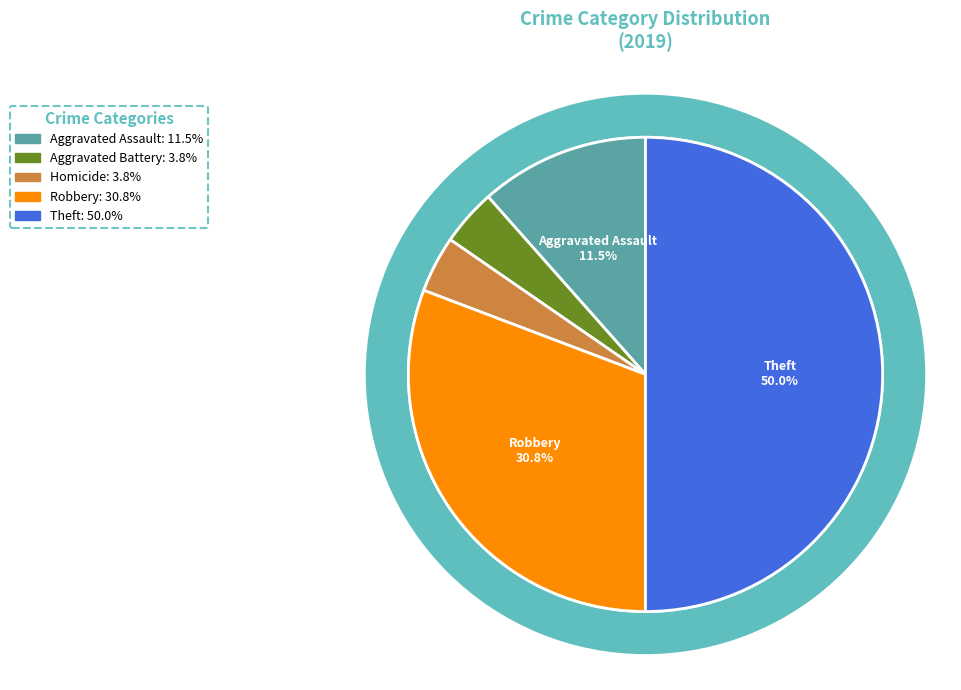

The Robbery slice represents 31% of the pie. True or false?

True